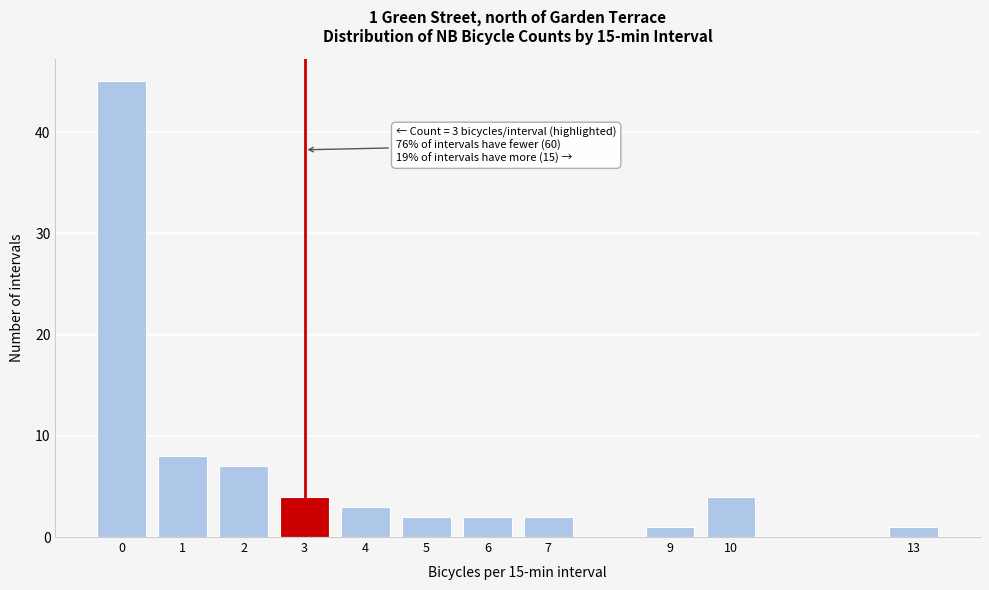

Reading left to right, transcribe all the data shown in this chart.

45	8	7	4	3	2	2	2	1	4	1